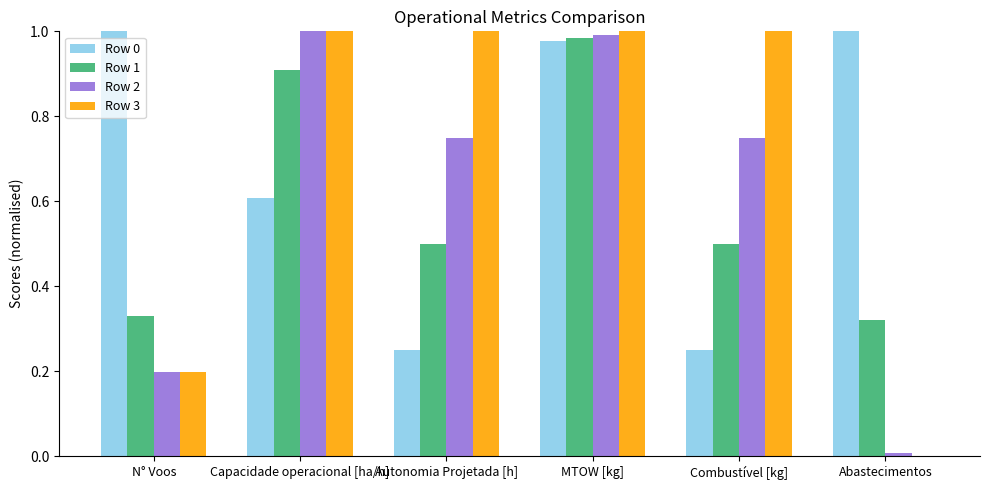

Which series has the largest range (max minus min)?

Row 3